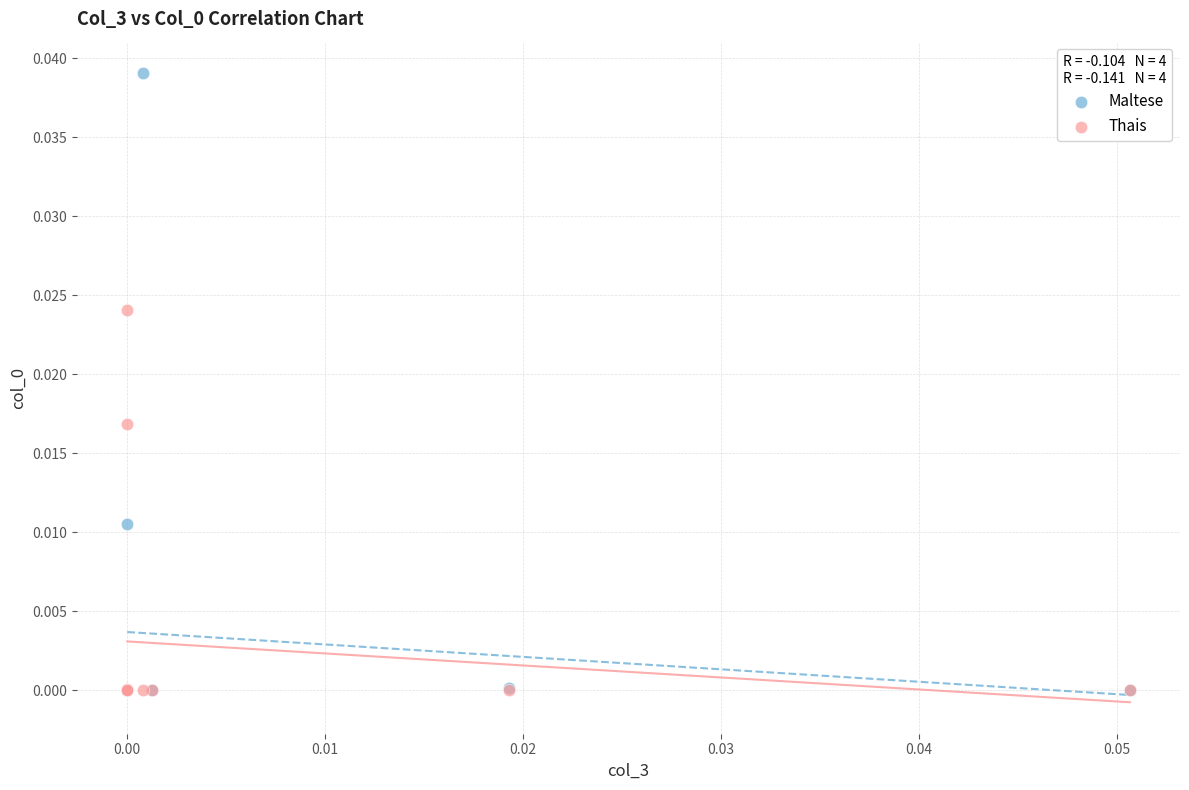

Which series has the widest spread of Y values?

Maltese